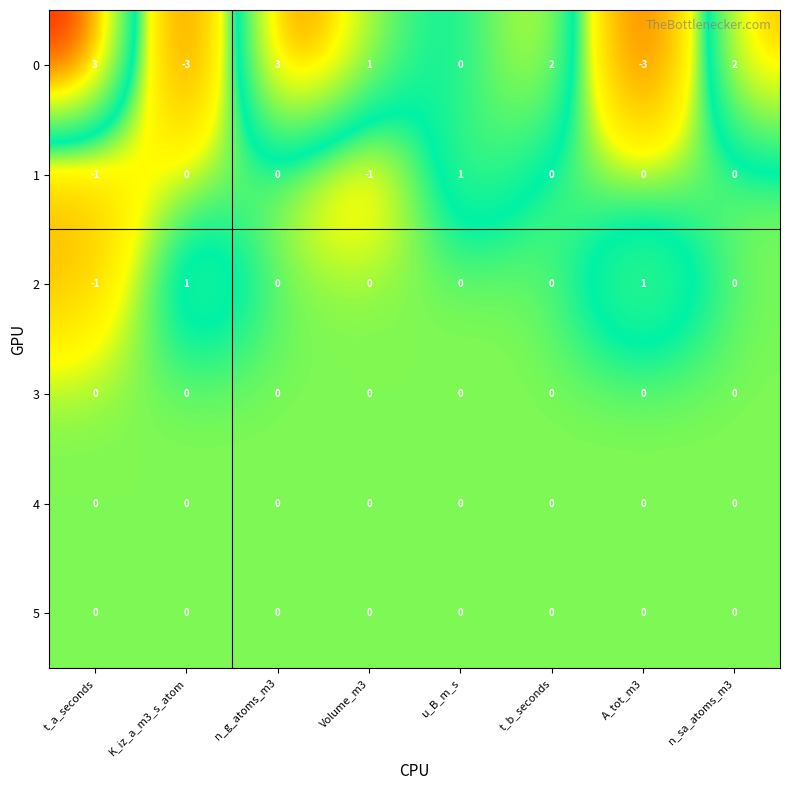

At which category is the sum across all series the highest?

n_g_atoms_m3